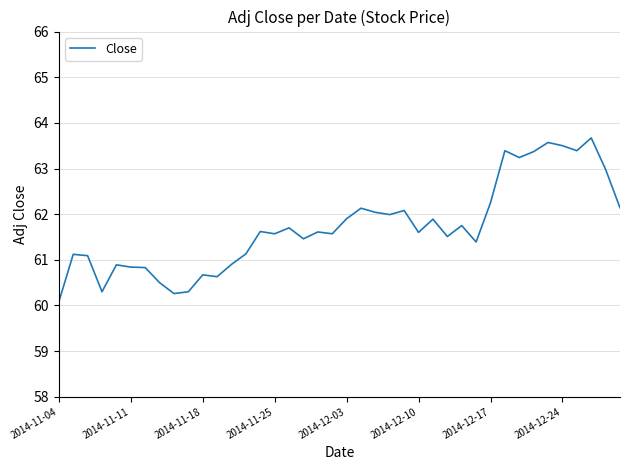

What is the greatest value displayed?

63.7